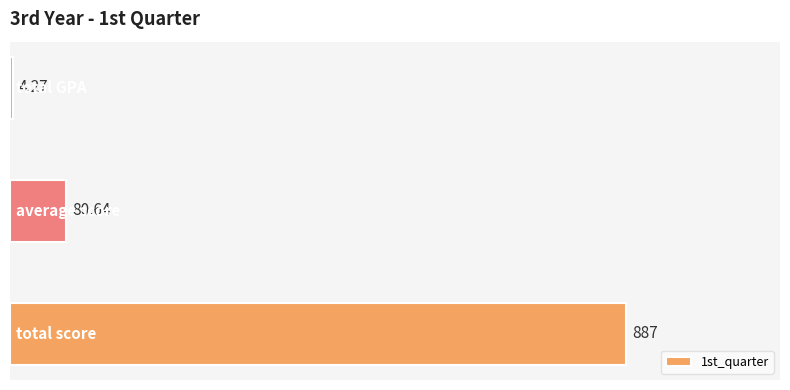

At which label is the value closest to 445?

average score